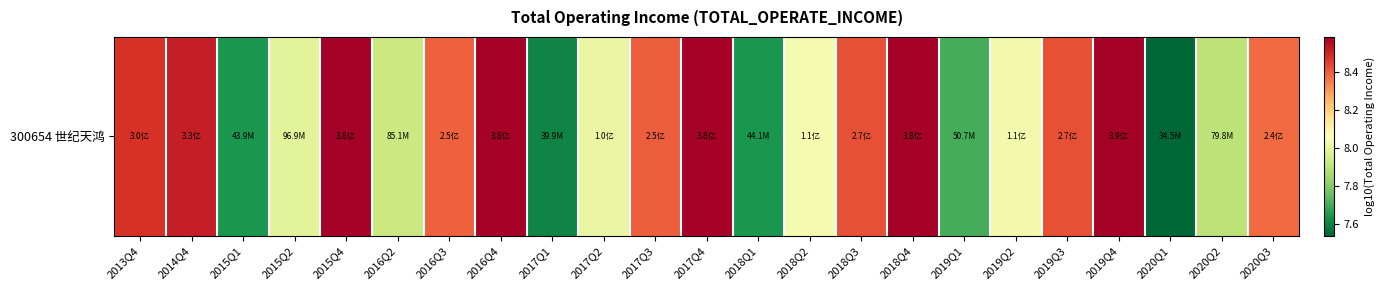

Where is the data nearest to the value 8?

2017Q2